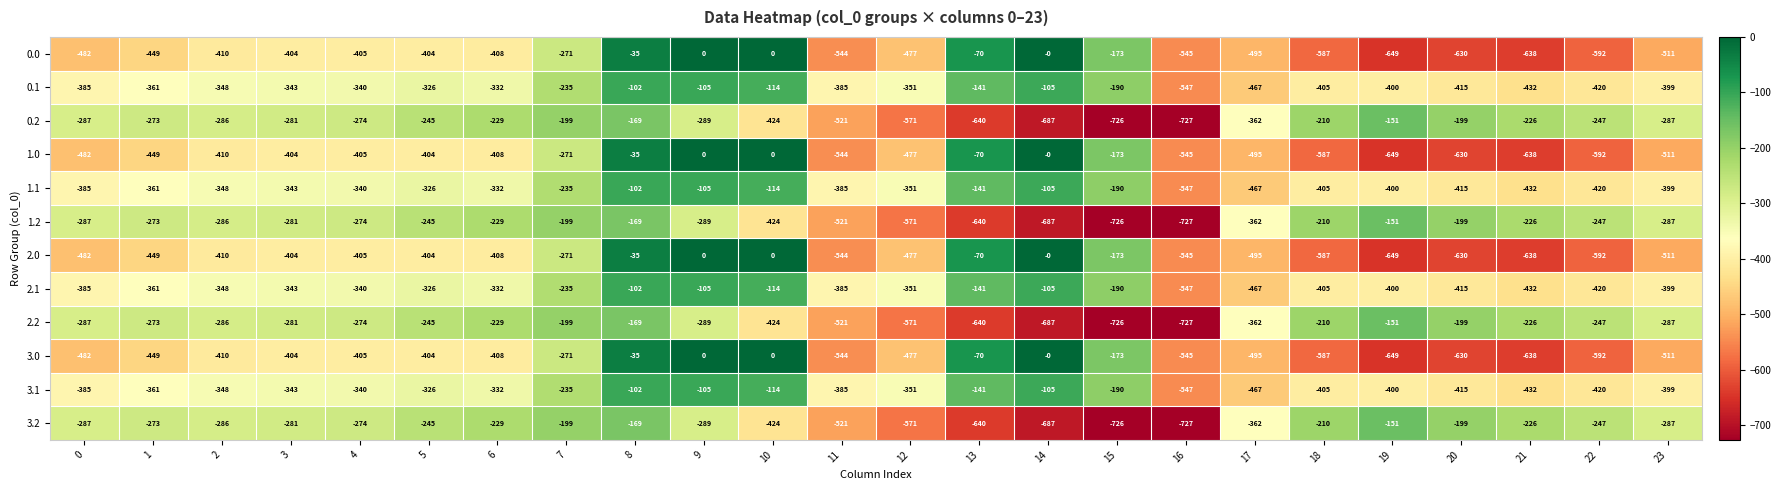

At which category does the chart reach its minimum across all series?

16